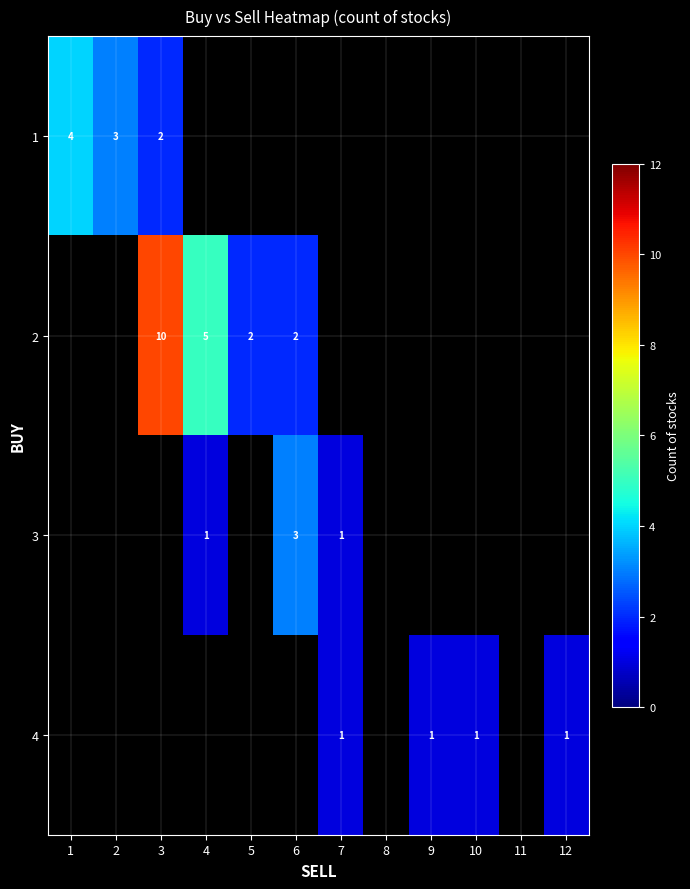

Is it true that 1 equals 6 at 1?

False